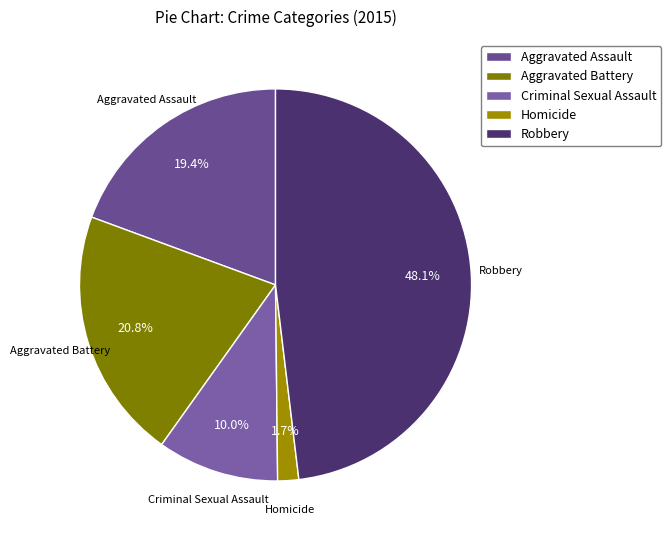

Is it true that Aggravated Assault is 5% of the pie?

False